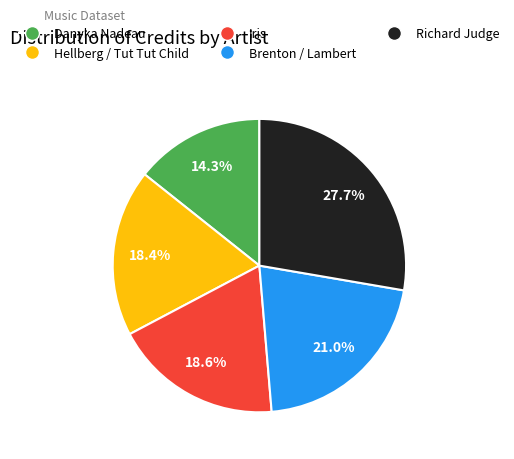

What portion of the pie excludes Danyka Nadeau?

85.7%